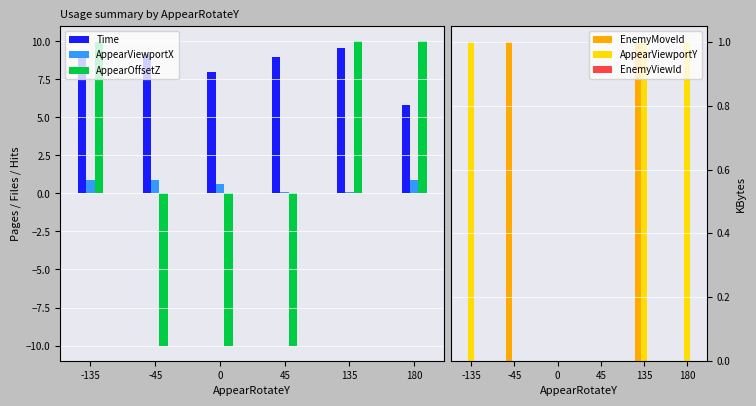

How many bars are there in total?

36